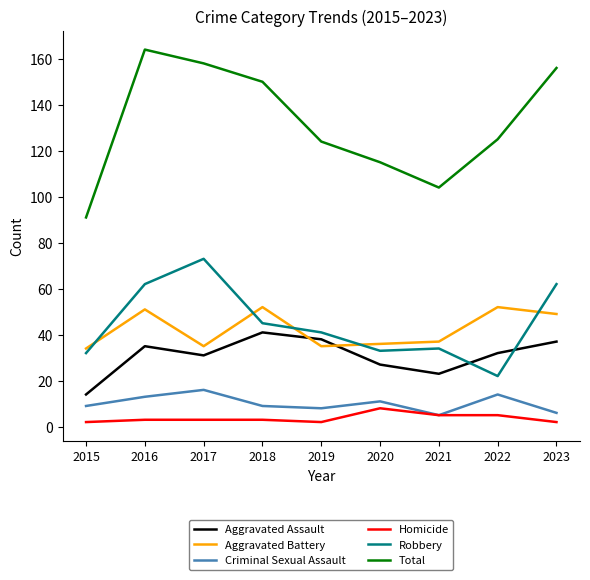

What is the average value of the Robbery series?

45